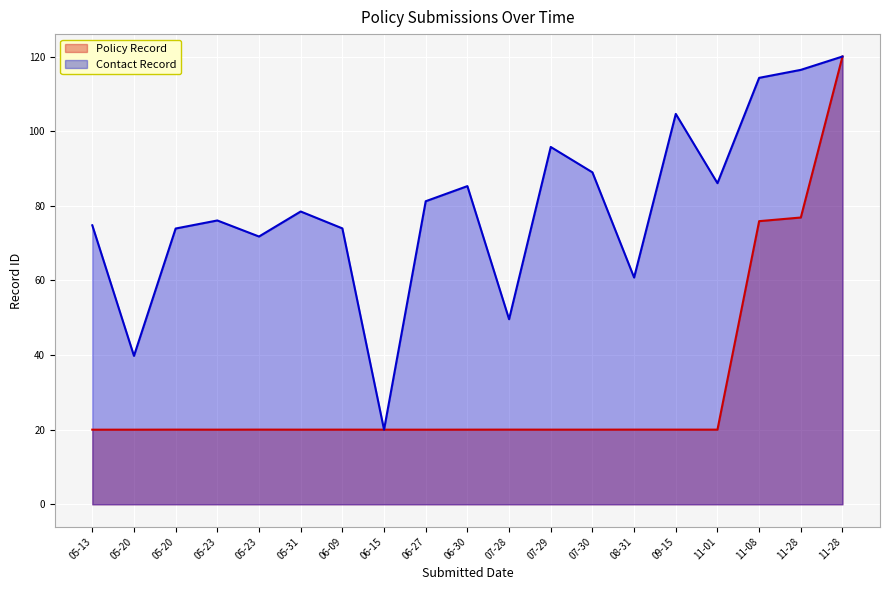

Reading left to right, list all the values displayed in this chart.

Policy Record: 20.0	20.0	20.0	20.0	20.0	20.0	20.0	20.0	20.0	20.0	20.0	20.0	20.0	20.0	20.0	20.0	75.9	76.9	120.0
Contact Record: 74.8	39.8	73.9	76.1	71.8	78.5	73.9	20.0	81.2	85.3	49.6	95.8	89.0	60.8	104.6	86.1	114.3	116.4	120.0